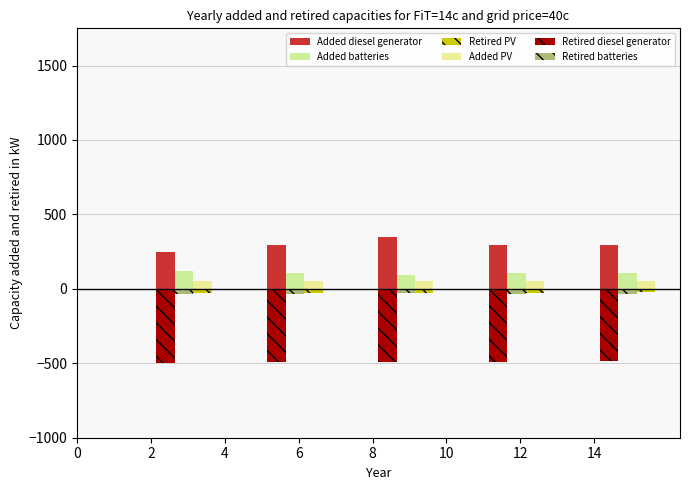

How many groups of bars are there?

5